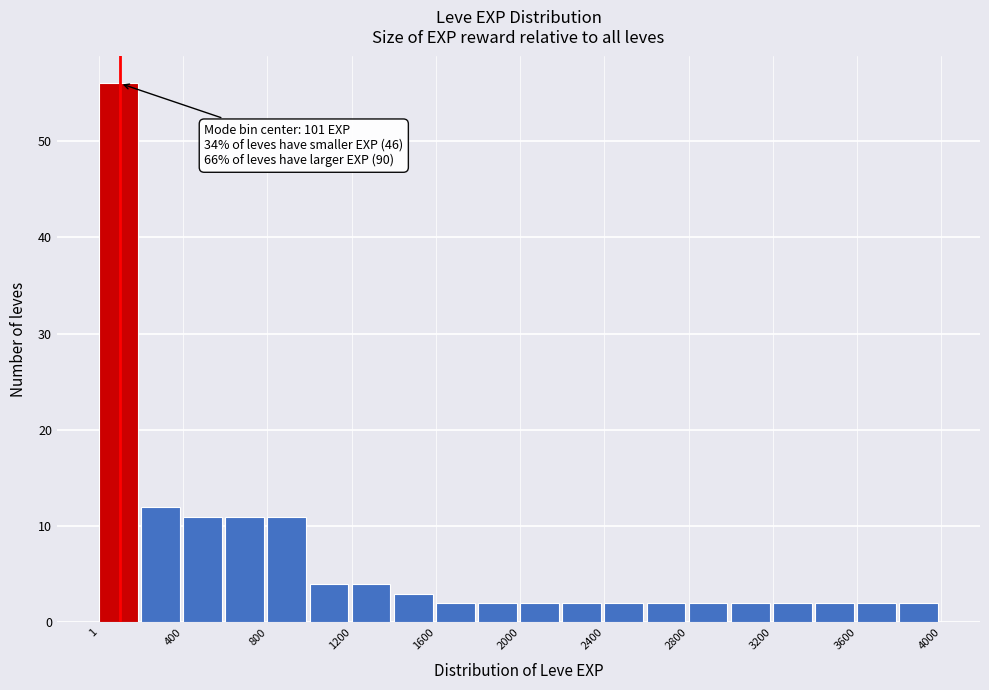

Around what value on the x-axis is the tallest bar? Give the approximate position of its centre, as read against the axis.

100